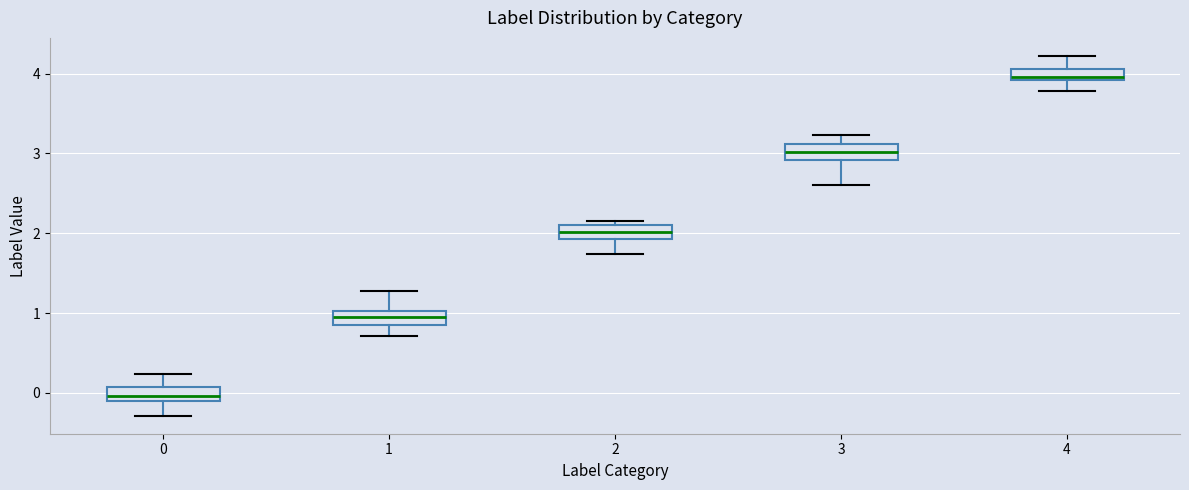

Where does the lower whisker of the box at x = 0 end on the y-axis? The values are not printed on the chart, so give them approximately, as read against the axis.

-0.3